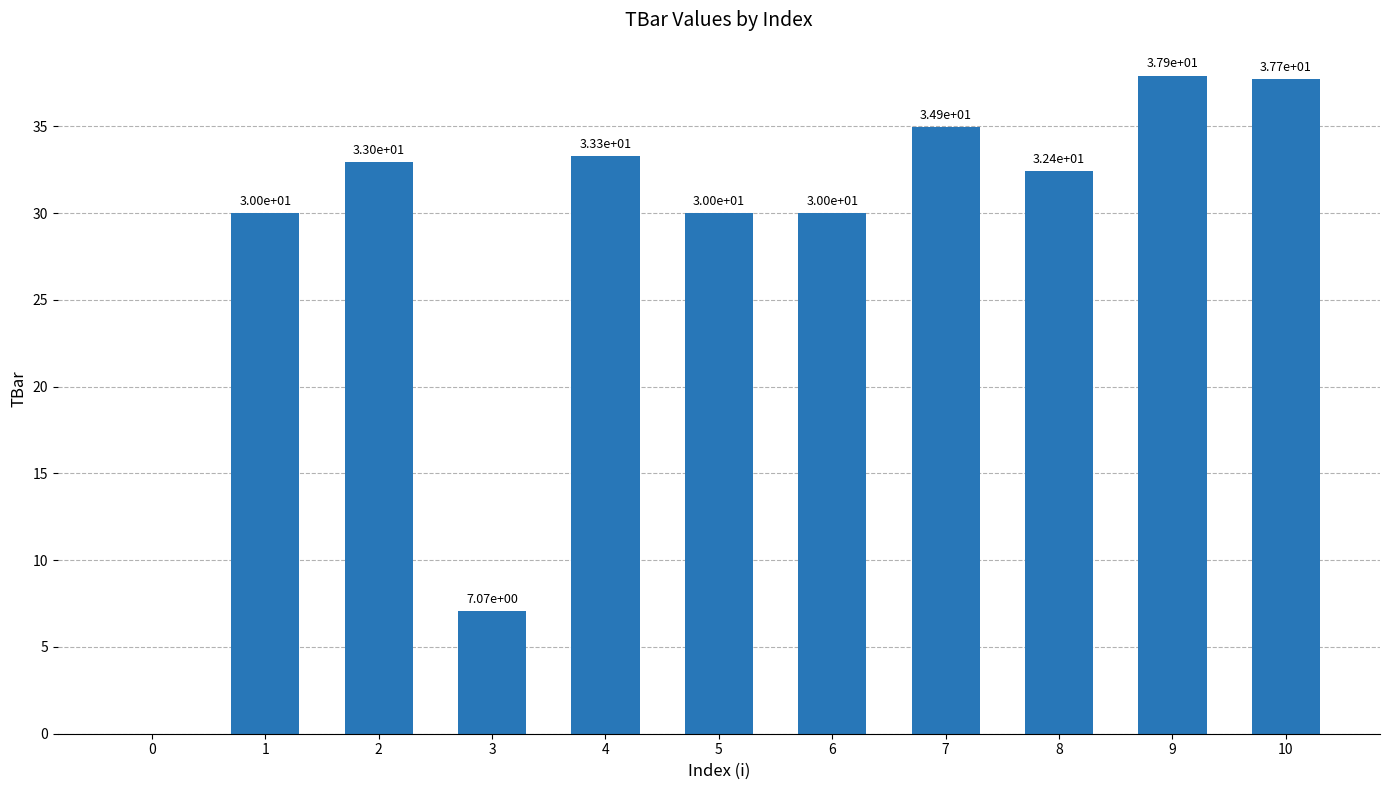

What is the average value?

27.8